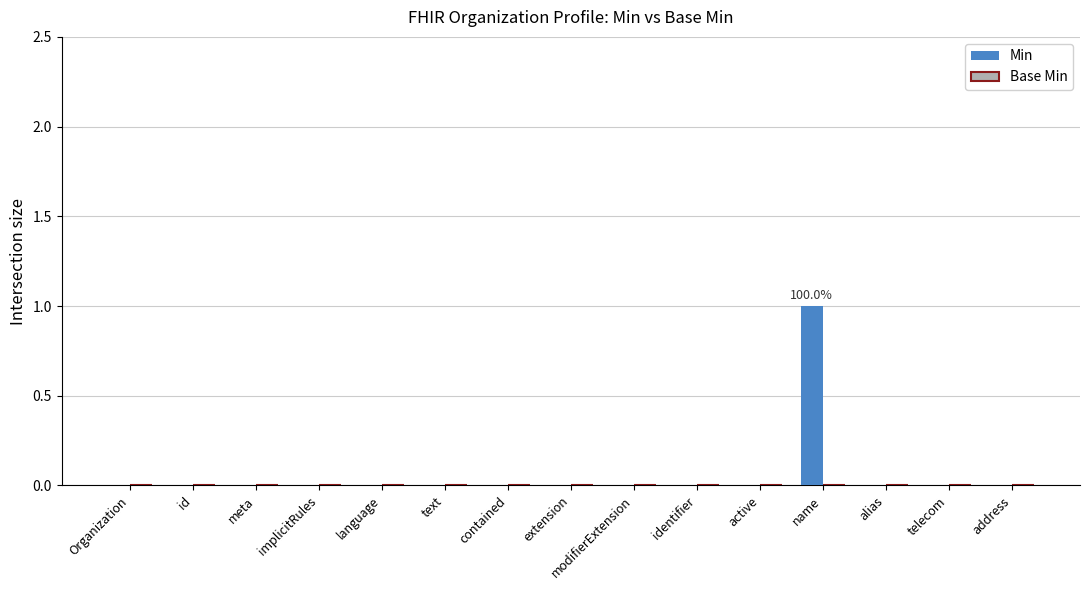

Which category has the highest value across all series?

name